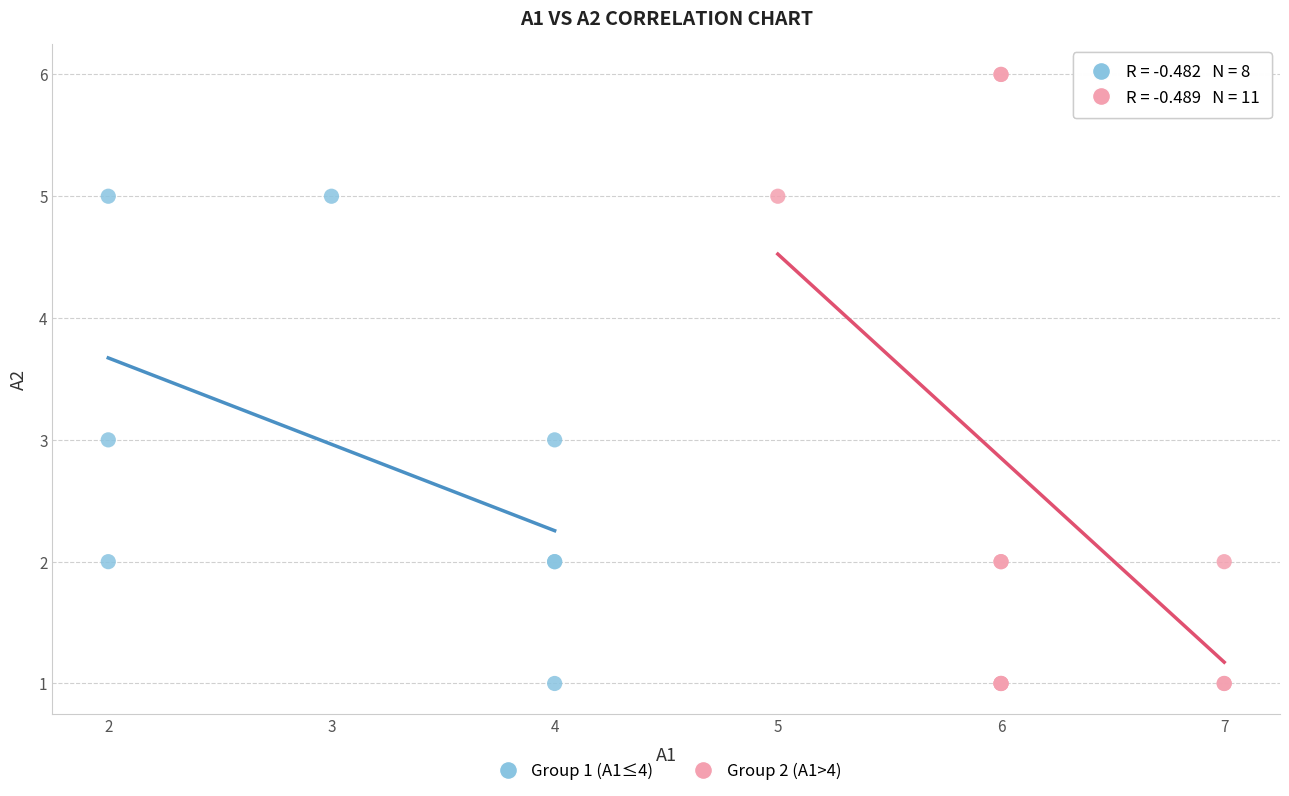

Which series contains the highest Y value?

Group 2 (A1>4)